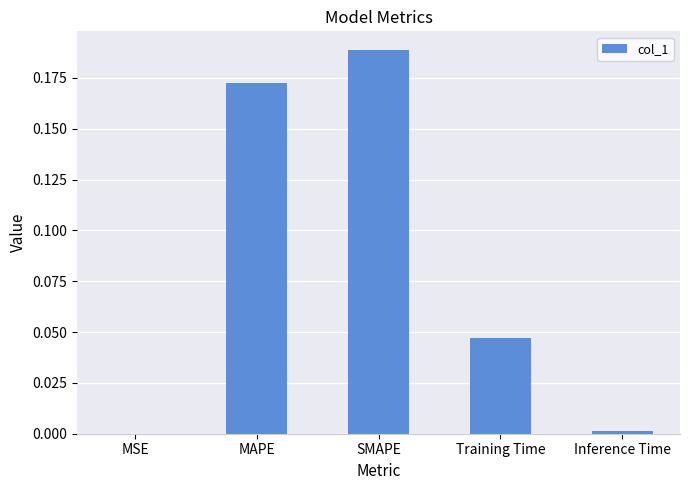

Count the number of data series in this chart.

1